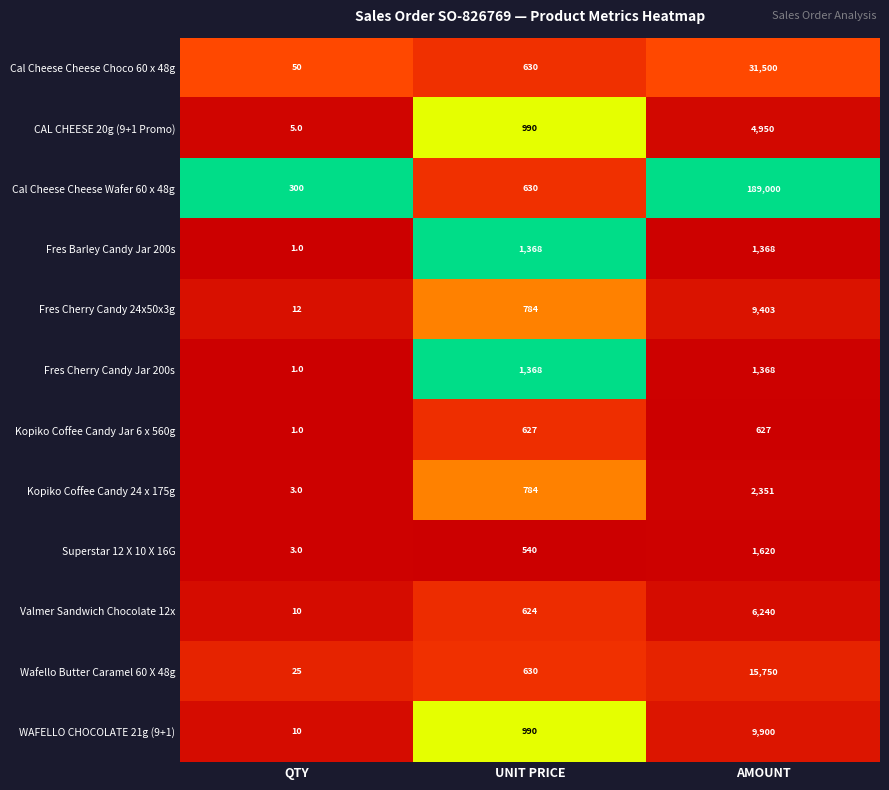

What is the difference between the maximum and minimum values in the Fres Cherry Candy 24x50x3g series?

9391